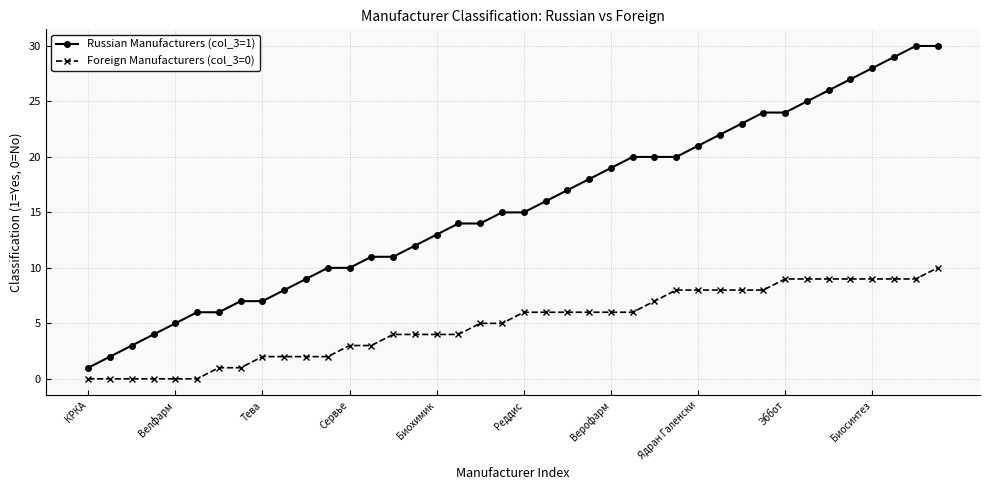

Count the number of data series in this chart.

2